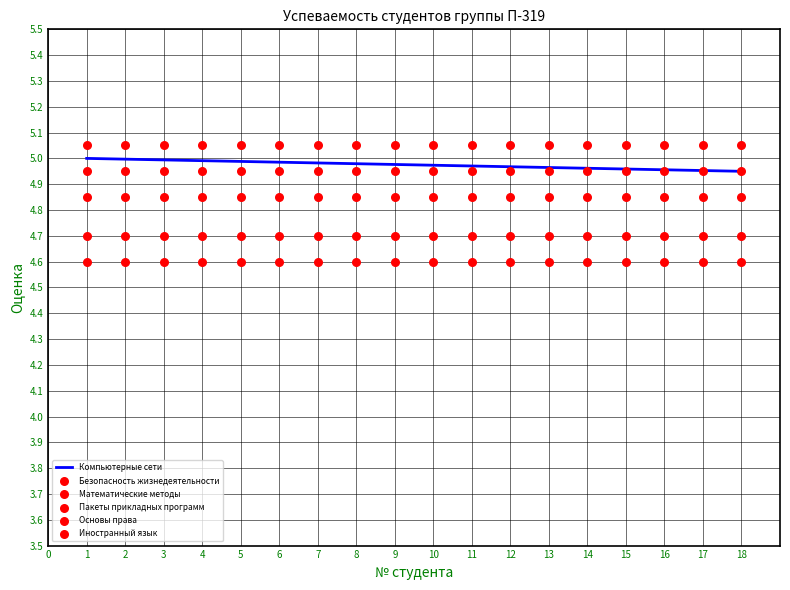

Which series has the largest total across all categories?

Иностранный язык